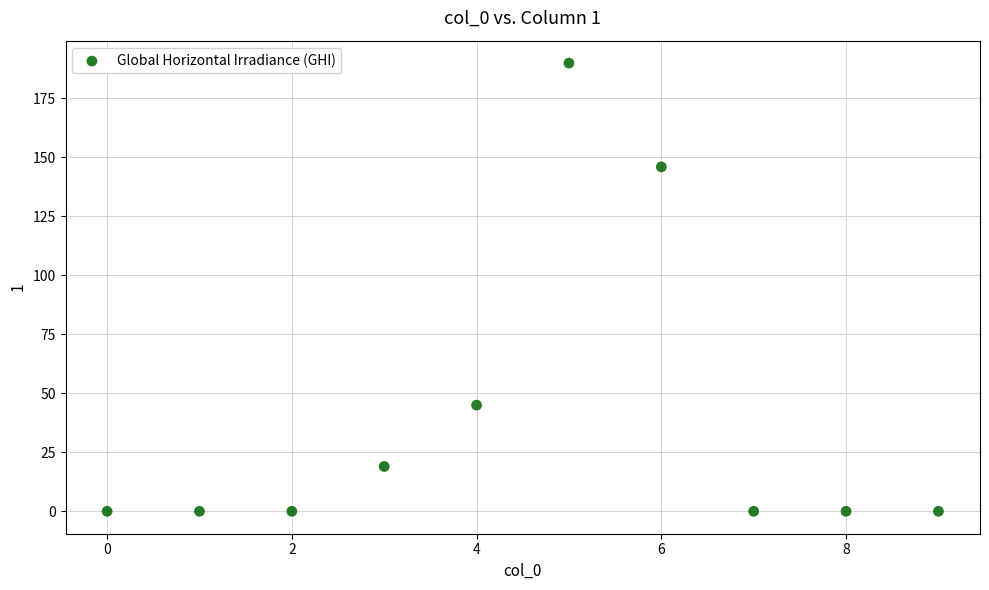

What is the average Y value?

40